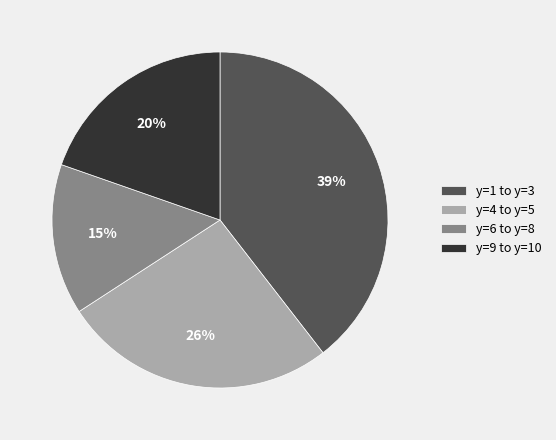

What is the ratio of the value at y=6 to y=8 to the value at y=1 to y=3?

0.4